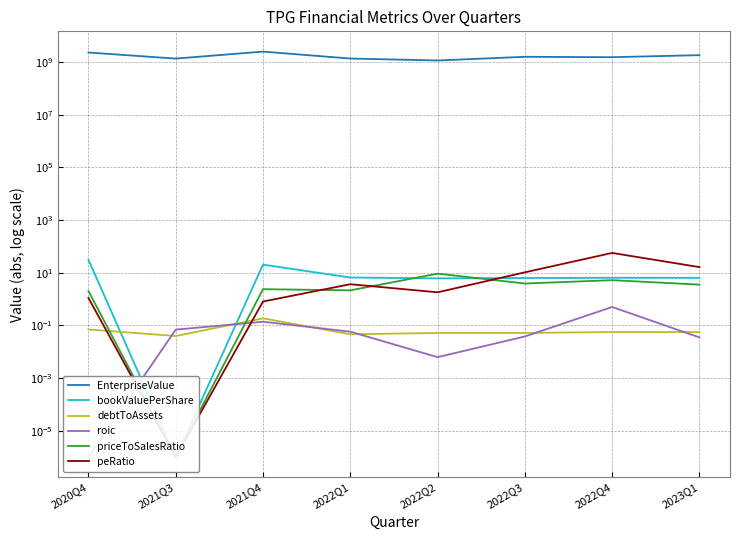

How many data points in bookValuePerShare are above 6?

7